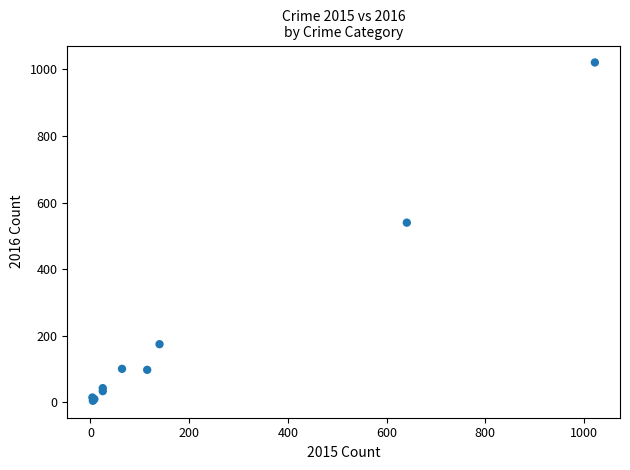

What Y value in the scatter plot is closest to 513?

540